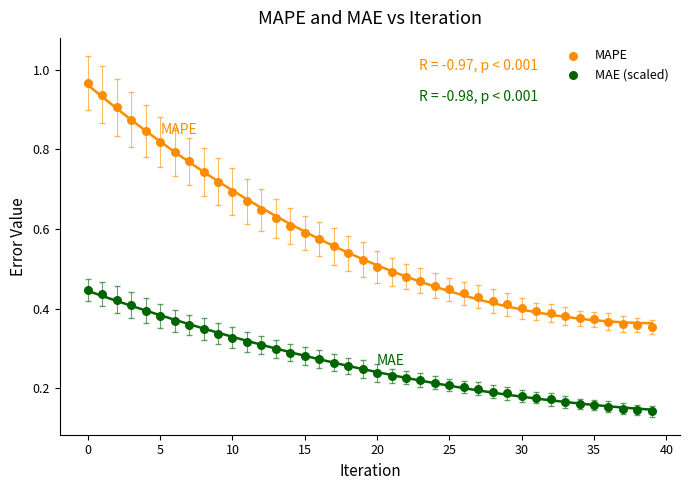

Which series has the largest Y range (max minus min)?

MAPE